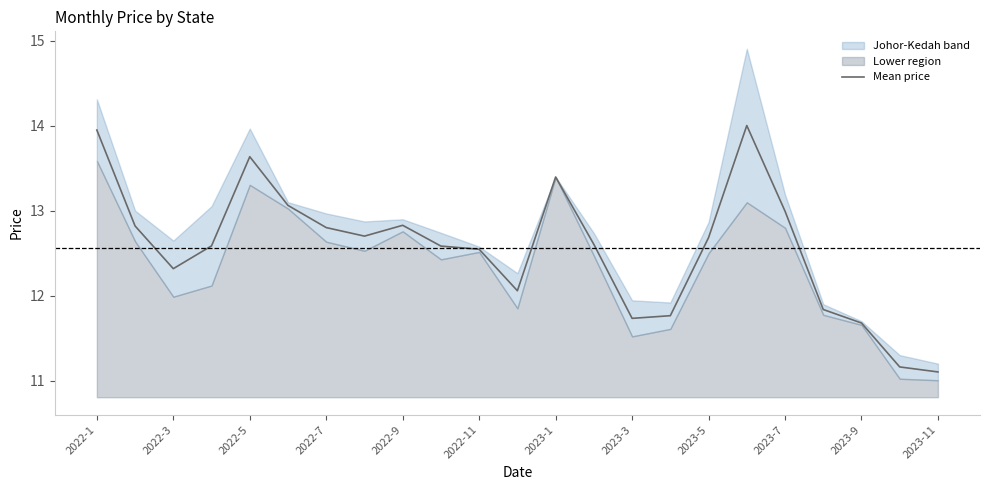

At which label does Mean price first exceed 12?

2022-1